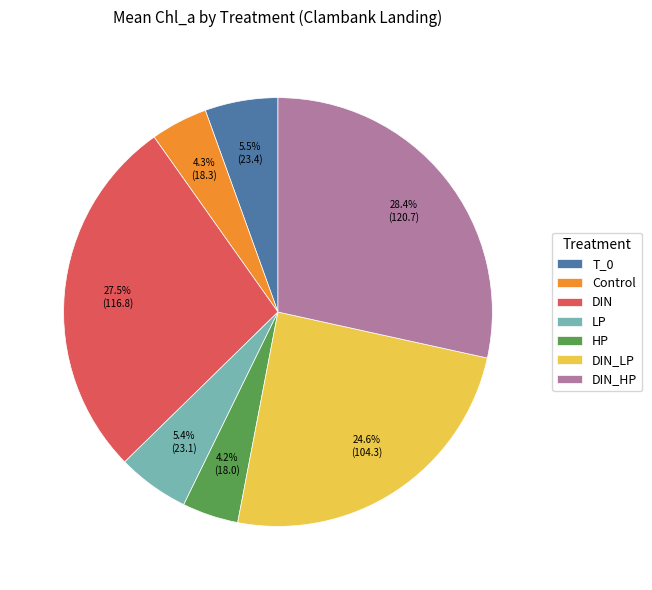

What is the largest slice in the pie chart?

DIN_HP